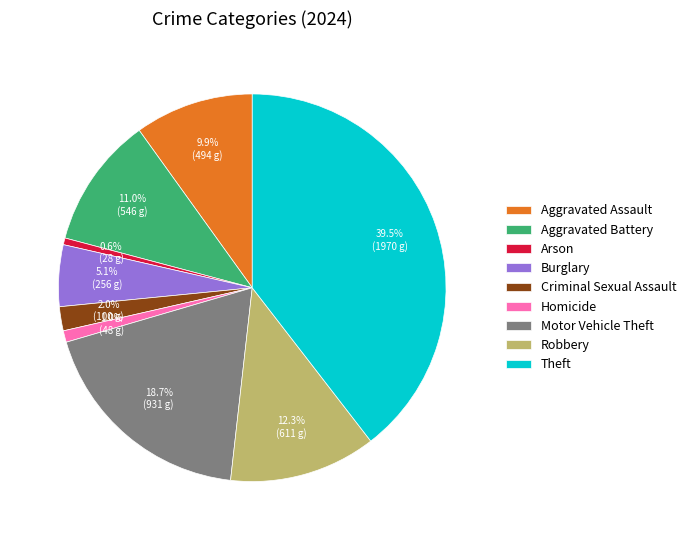

Is Aggravated Assault the majority of the pie?

No